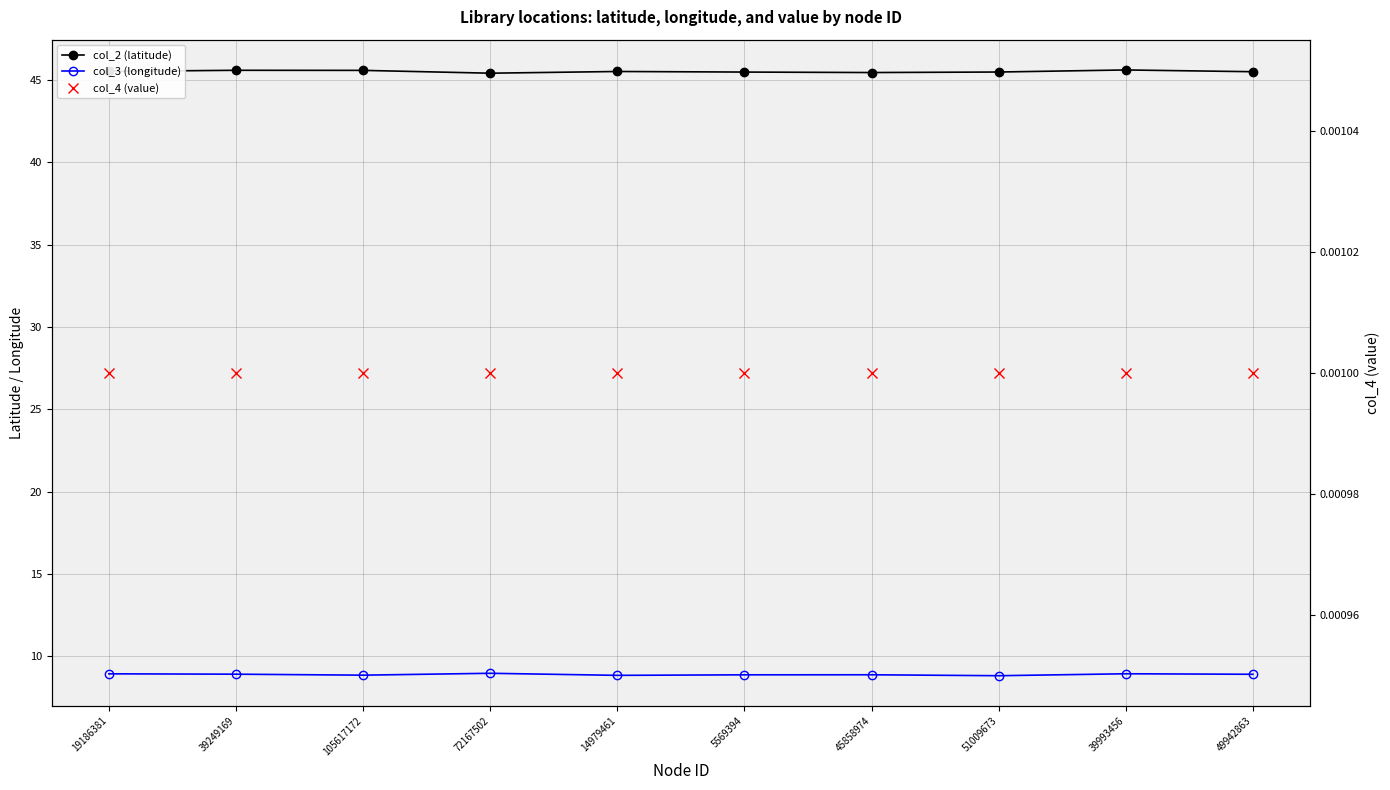

Reading left to right, transcribe all the data shown in this chart.

col_2 (latitude): 19186381=45.5	39249169=45.6	105617172=45.6	72167502=45.4	14979461=45.5	5569394=45.5	45858974=45.4	51009673=45.5	39993456=45.6	49942863=45.5
col_3 (longitude): 19186381=8.9	39249169=8.9	105617172=8.9	72167502=9.0	14979461=8.9	5569394=8.9	45858974=8.9	51009673=8.8	39993456=9.0	49942863=8.9
col_4 (value): 19186381=0.0	39249169=0.0	105617172=0.0	72167502=0.0	14979461=0.0	5569394=0.0	45858974=0.0	51009673=0.0	39993456=0.0	49942863=0.0